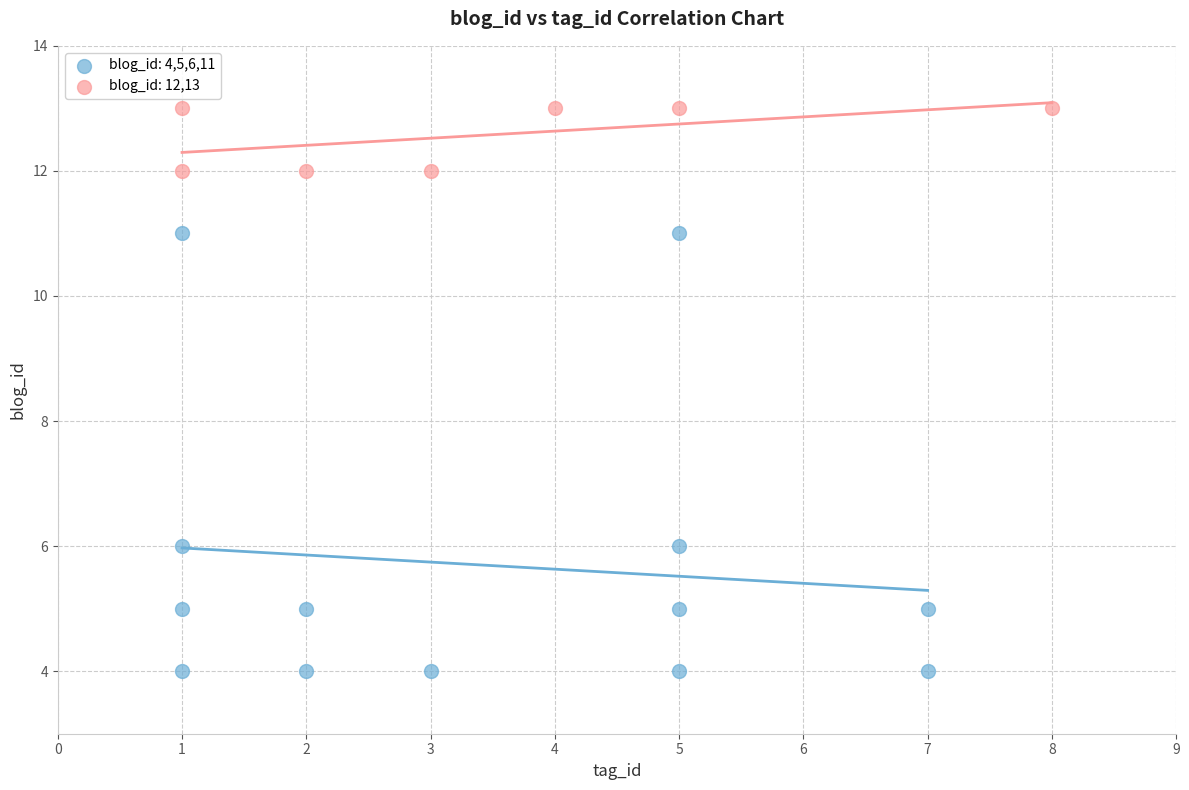

Which series has the largest Y range (max minus min)?

blog_id: 4,5,6,11